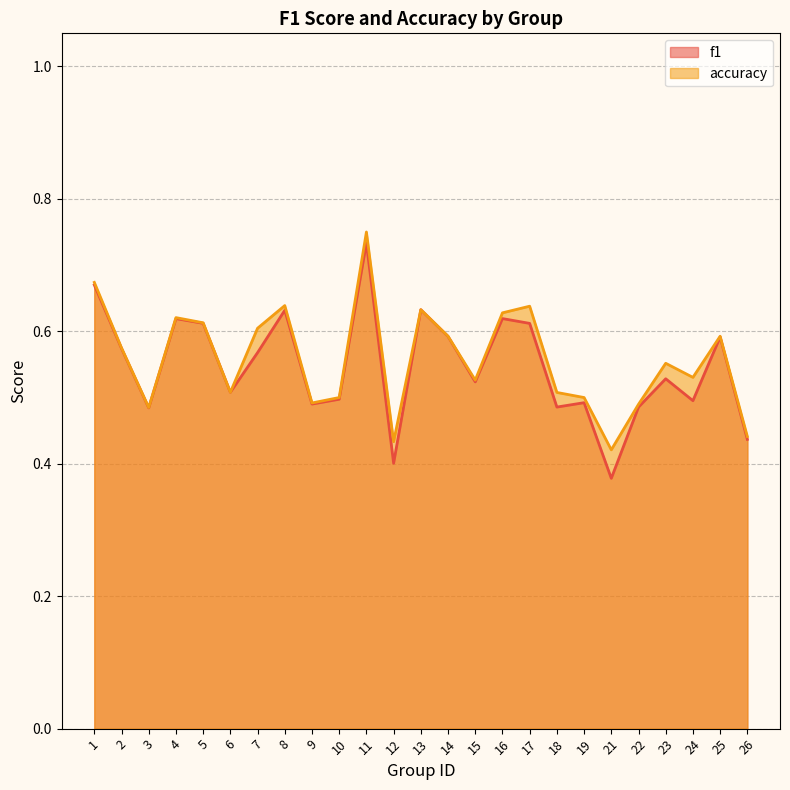

Where is the first local minimum for f1?

3